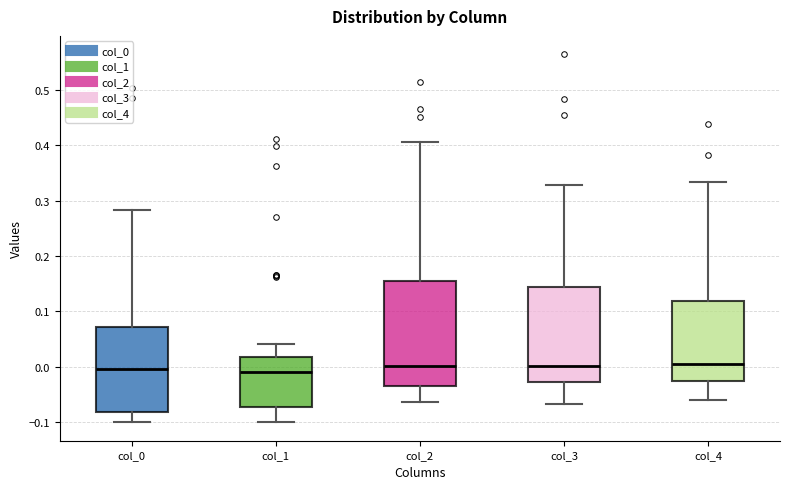

Where does the upper whisker of the box for col_2 end on the y-axis? The values are not printed on the chart, so give them approximately, as read against the axis.

0.41